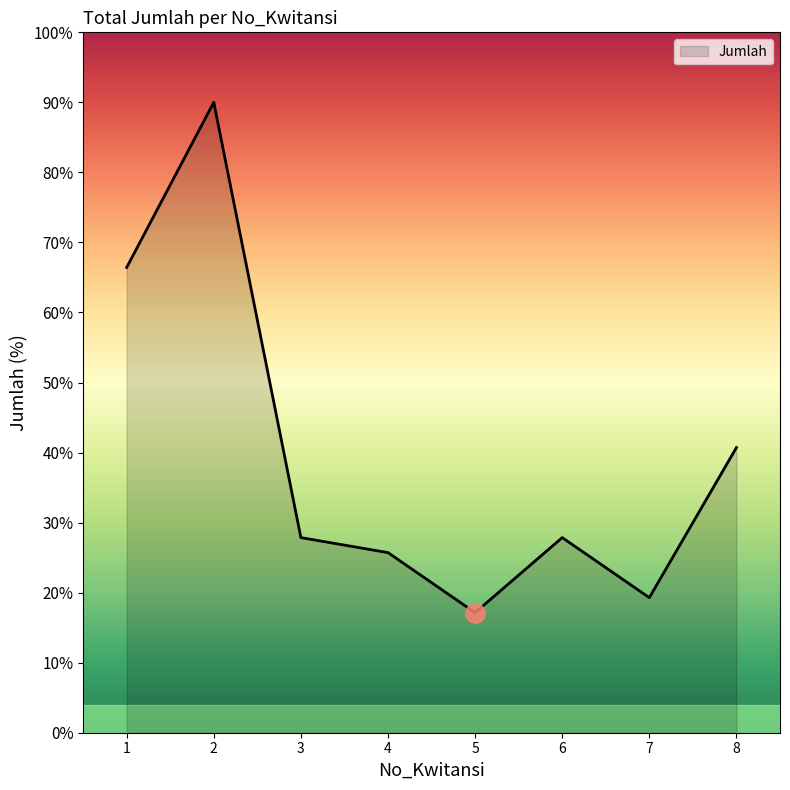

Does the chart display data point markers on the line(s)?

No